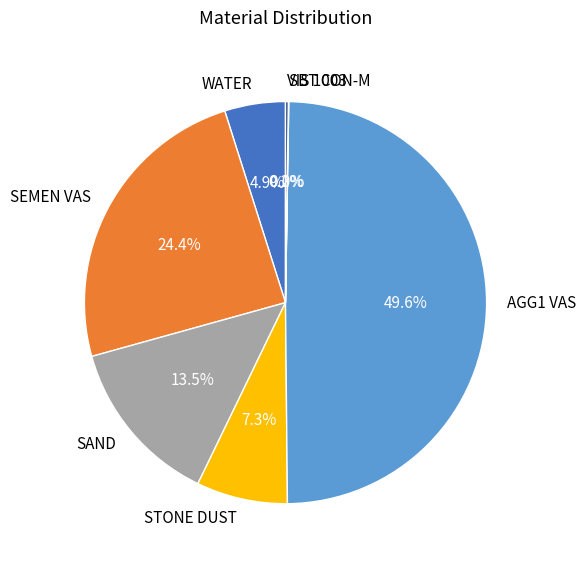

Which category has the biggest portion of the pie?

AGG1 VAS